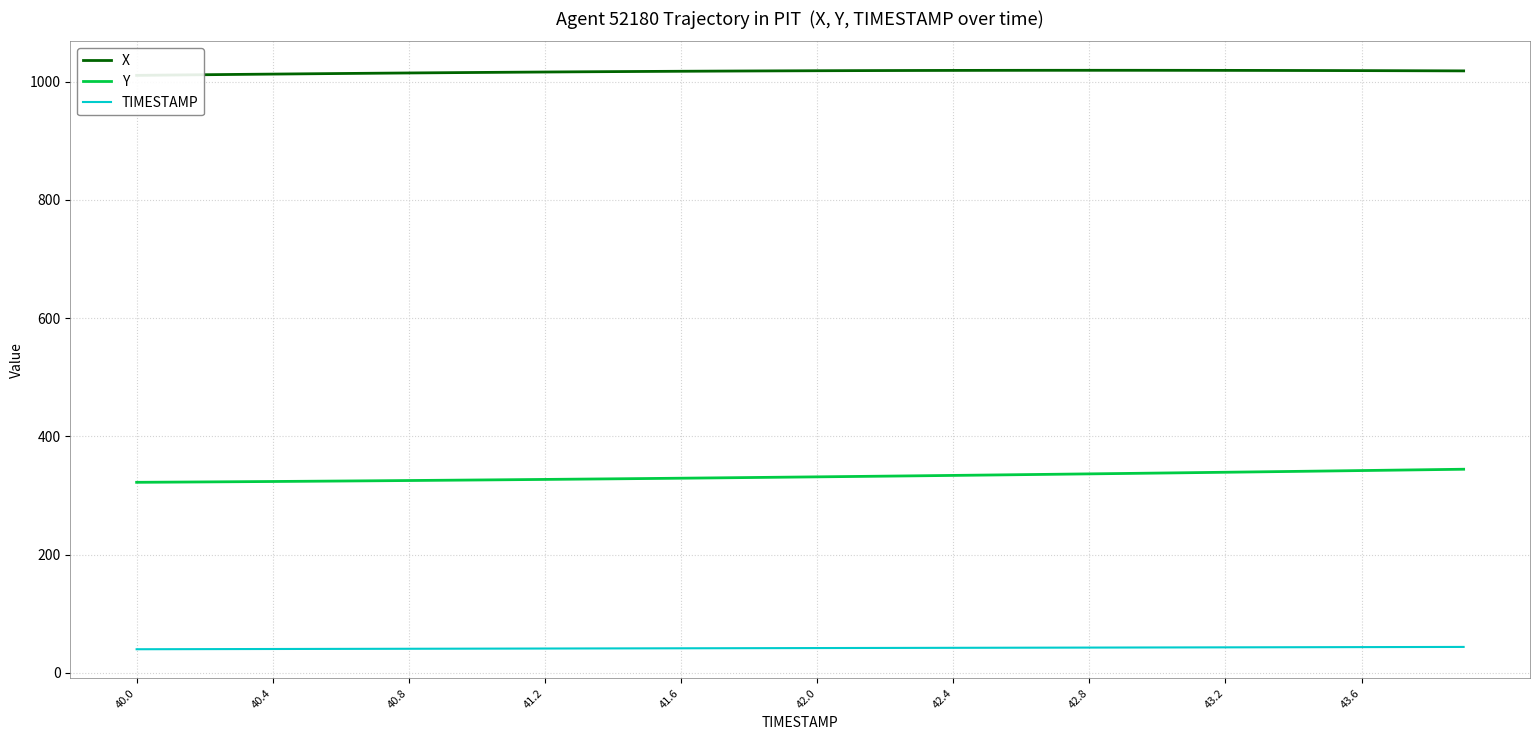

What is the difference between the second highest and second lowest values in the Y series?

21.0